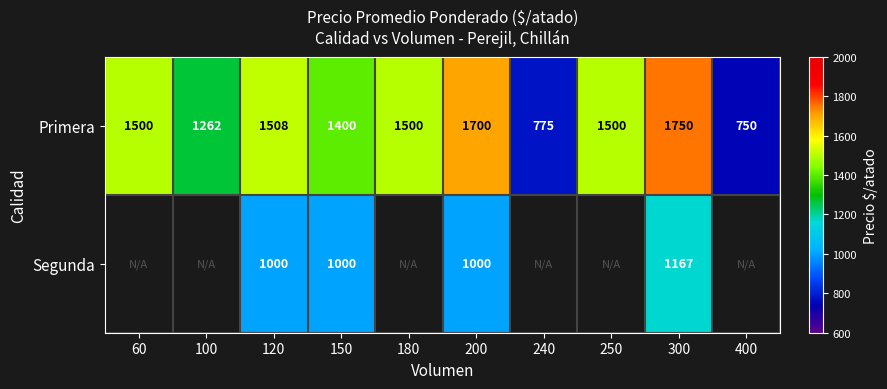

Is the value of Primera at 200 greater than the value of Segunda at 300?

Yes